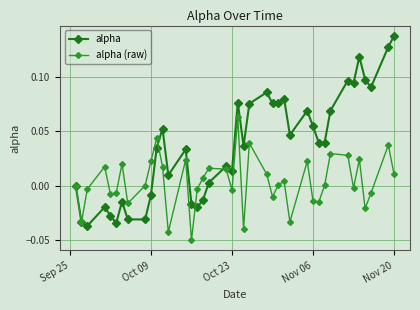

True or false: alpha (raw) has more than 0 interior local peaks.

True